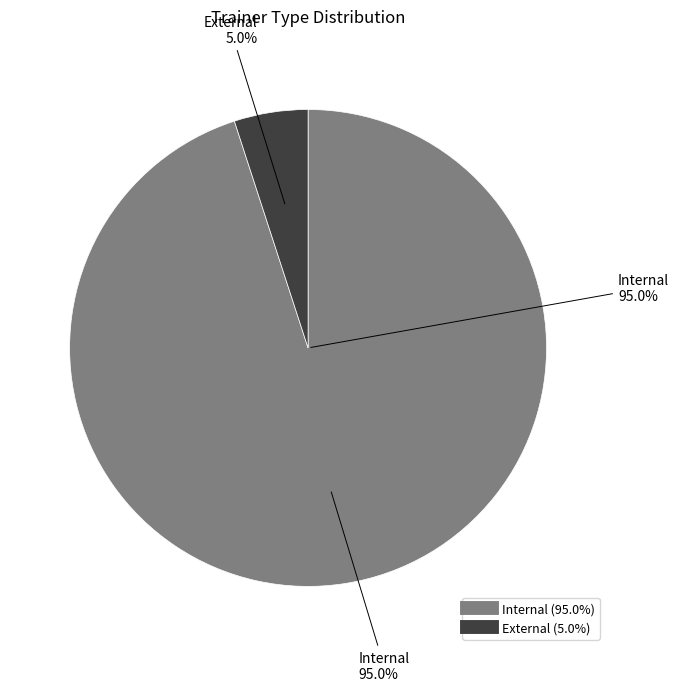

Rank the categories by value from lowest to highest.

External, Internal